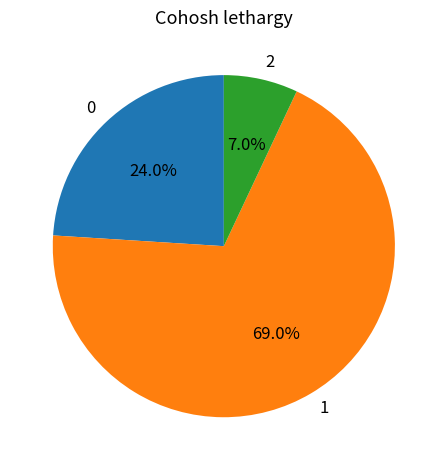

What percentage is the 2 slice, to the nearest percent?

7%